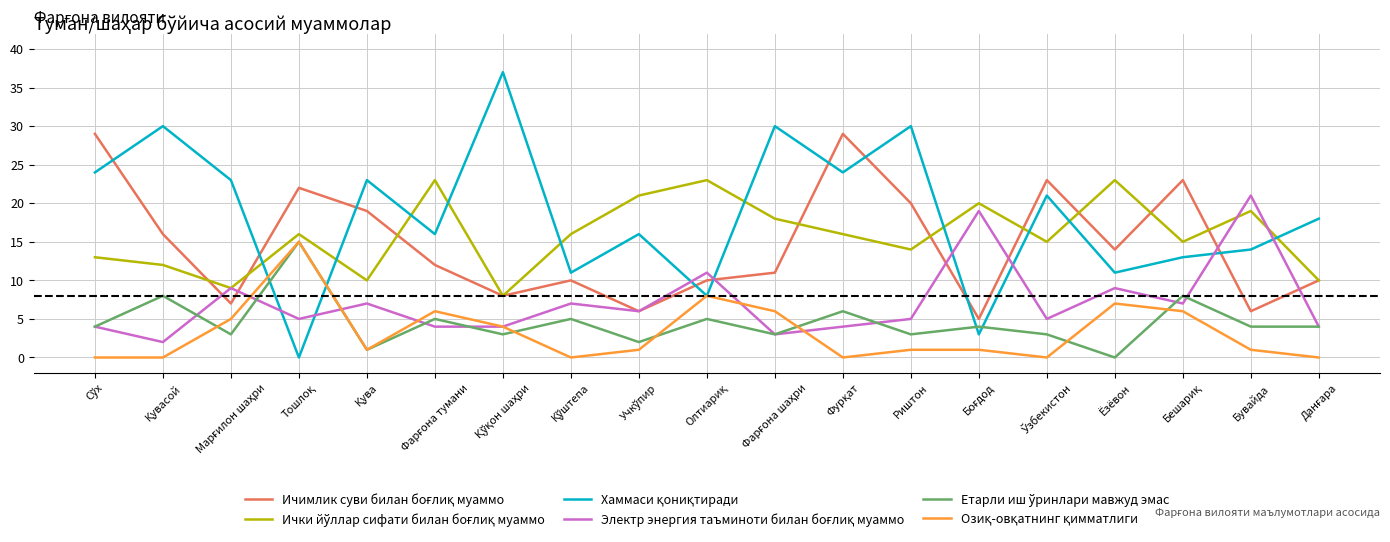

What is the greatest value displayed?

37